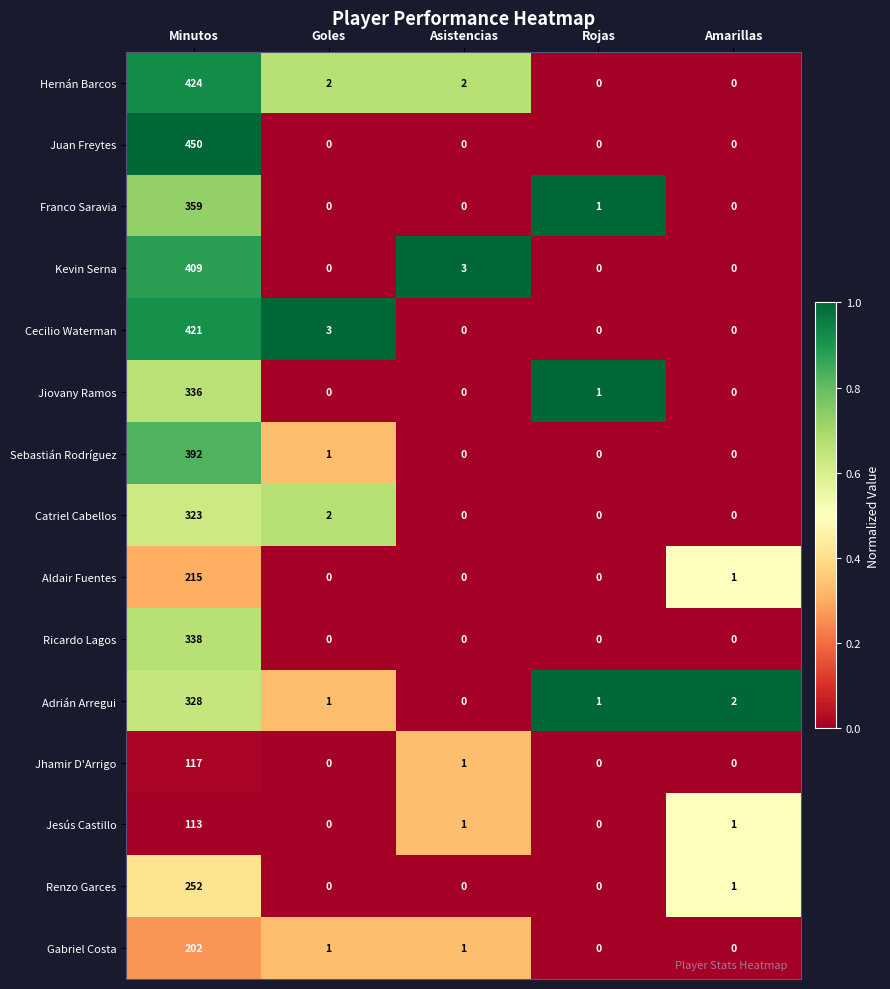

Which series has the largest total across all categories?

Juan Freytes